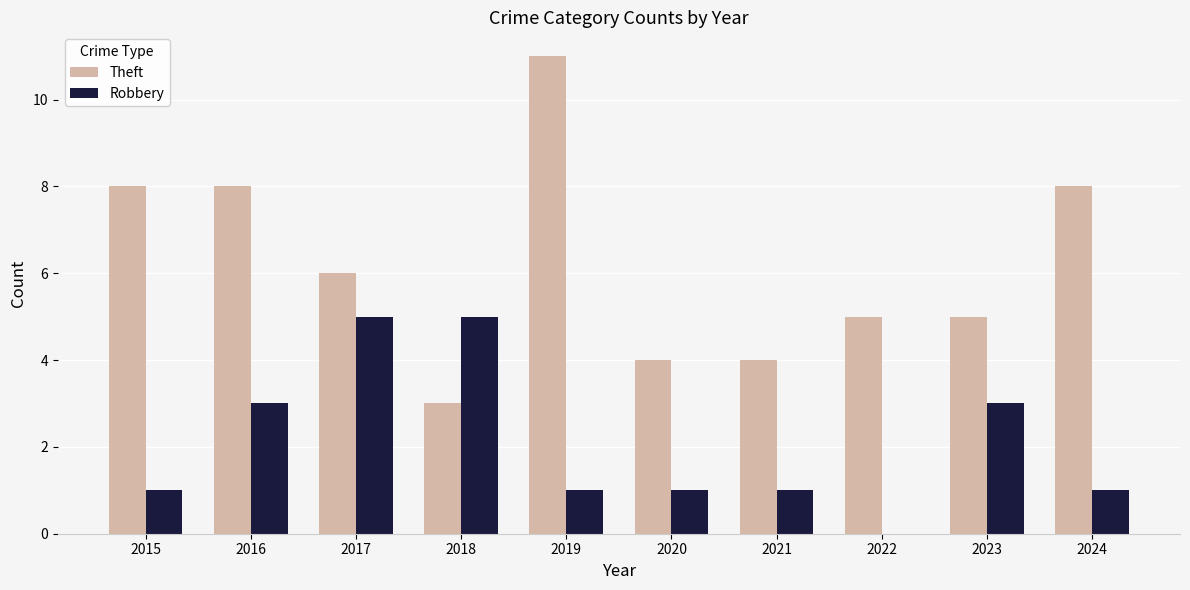

Are the bars grouped side by side (vs. stacked)?

Yes